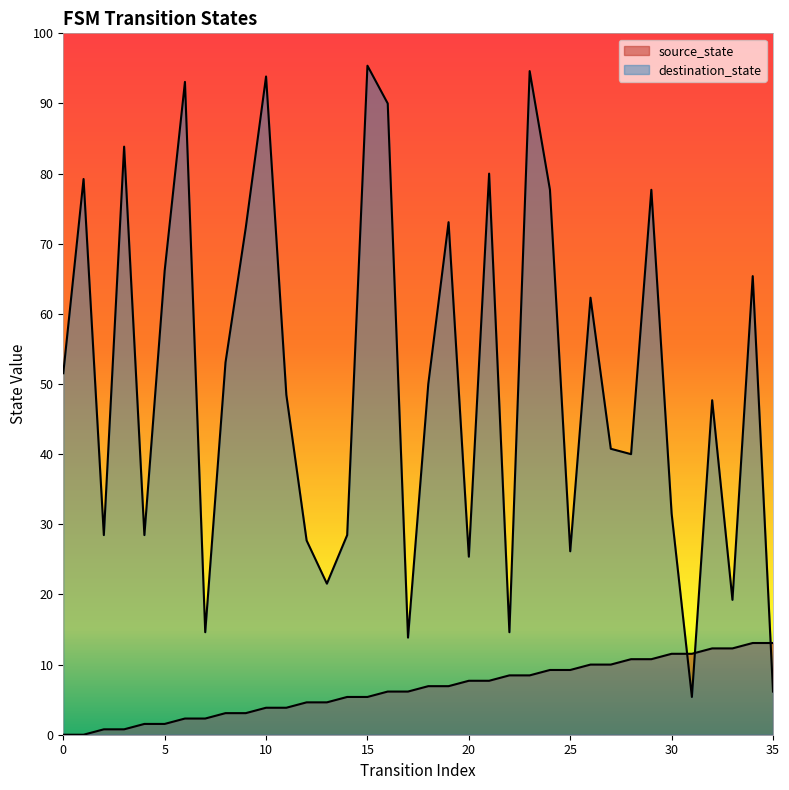

Between 3 and 2, which is larger?

3